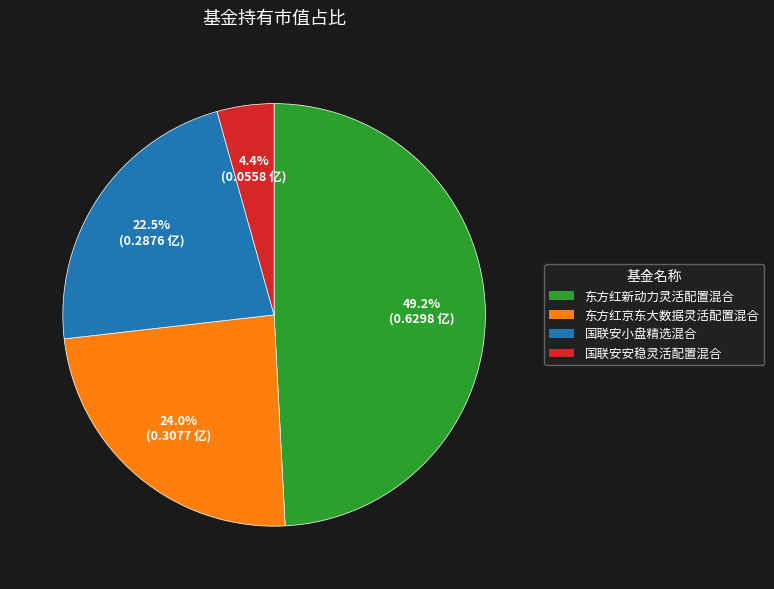

Which slice is the smallest?

国联安安稳灵活配置混合